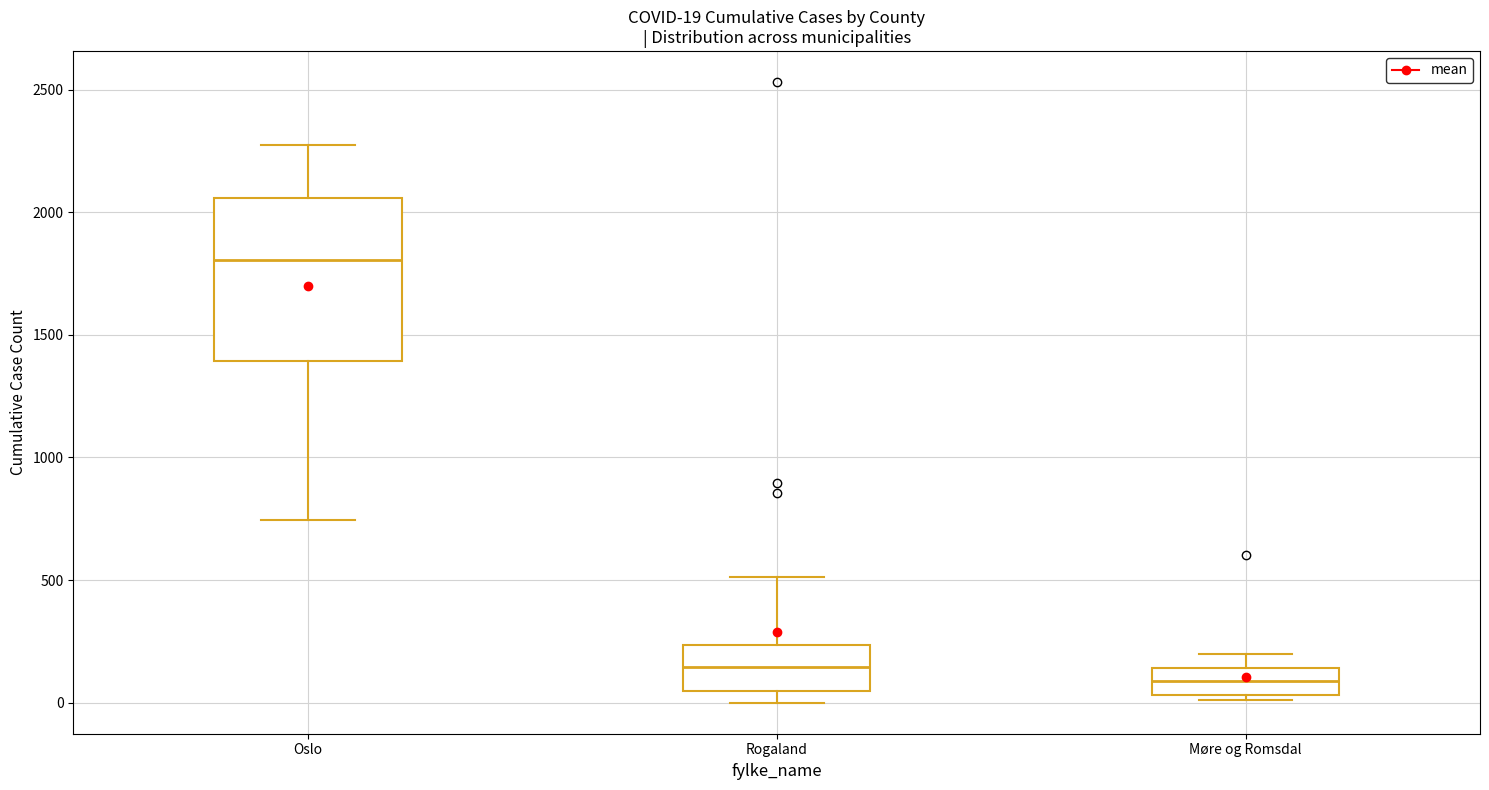

Which box is the tallest, from its lower edge to its upper edge?

Oslo